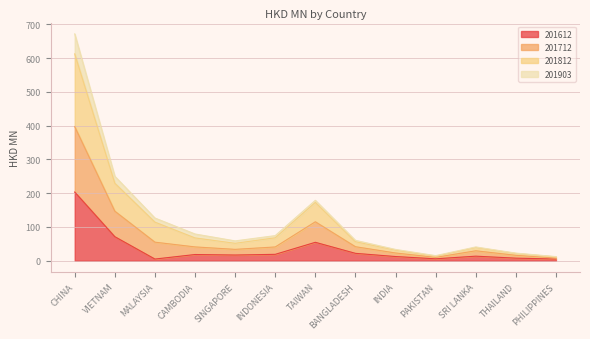

True or false: 201612 has a value of 30.0 at VIETNAM.

False